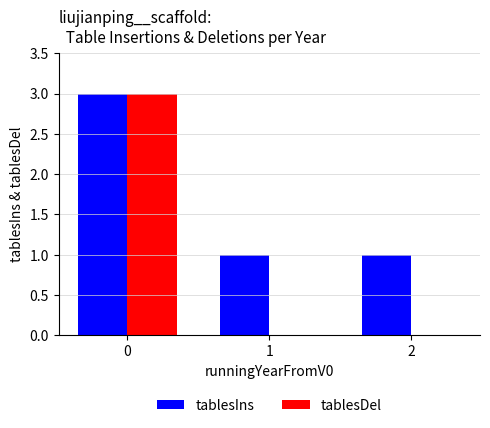

The value of tablesDel at 2 is 0. True or false?

True